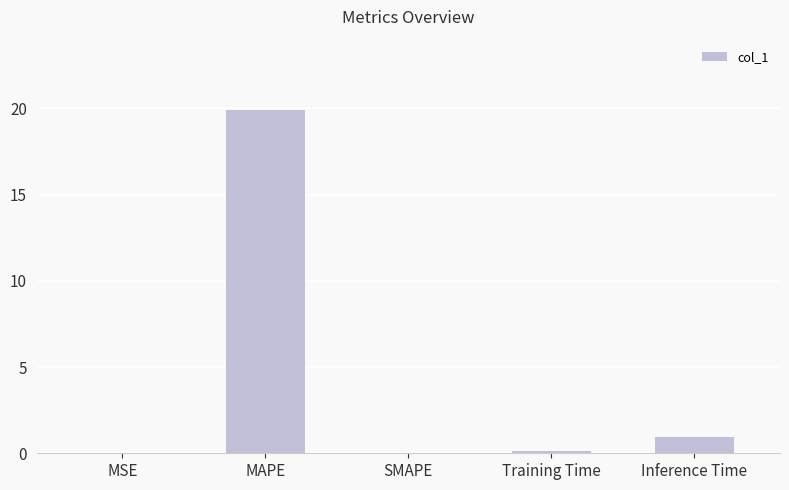

The chart shows a value of -9.4 at SMAPE. True or false?

False